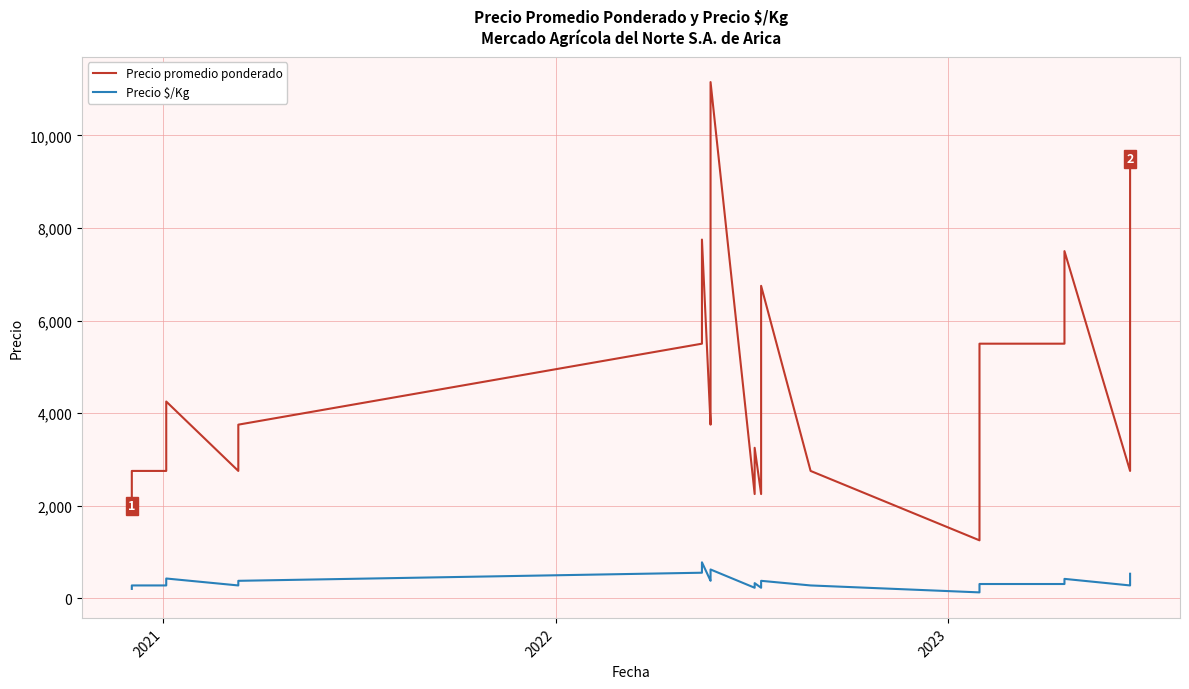

What are all the series names shown in the legend?

Precio promedio ponderado, Precio $/Kg